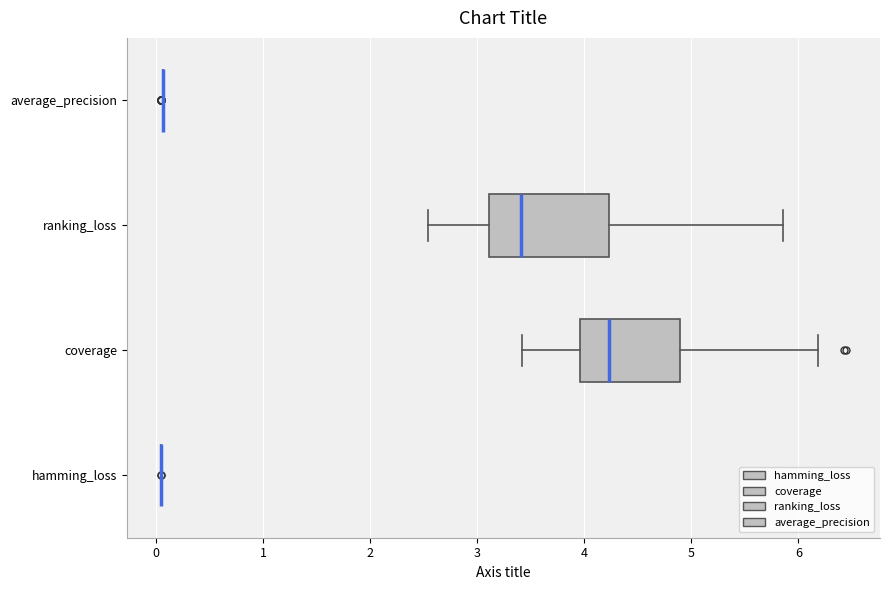

Which box is the widest, from its left edge to its right edge?

ranking_loss